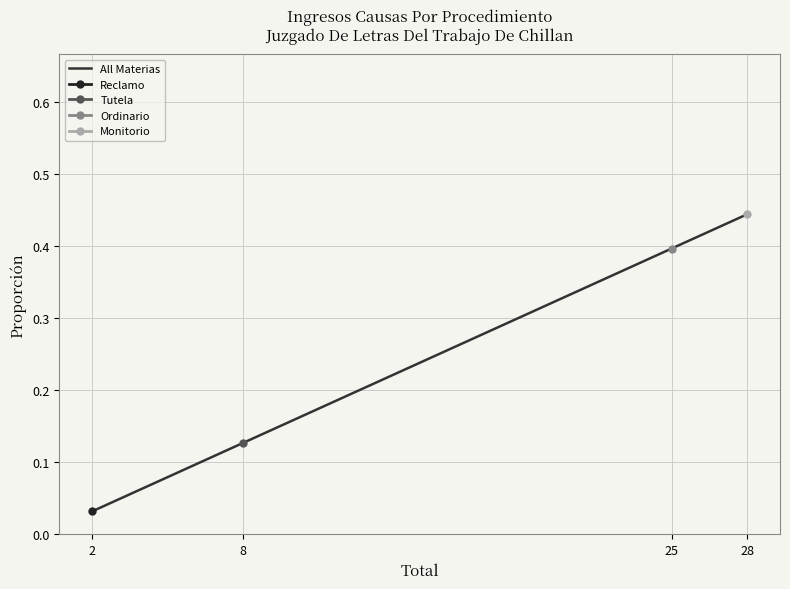

Where is the data nearest to the value 0?

2